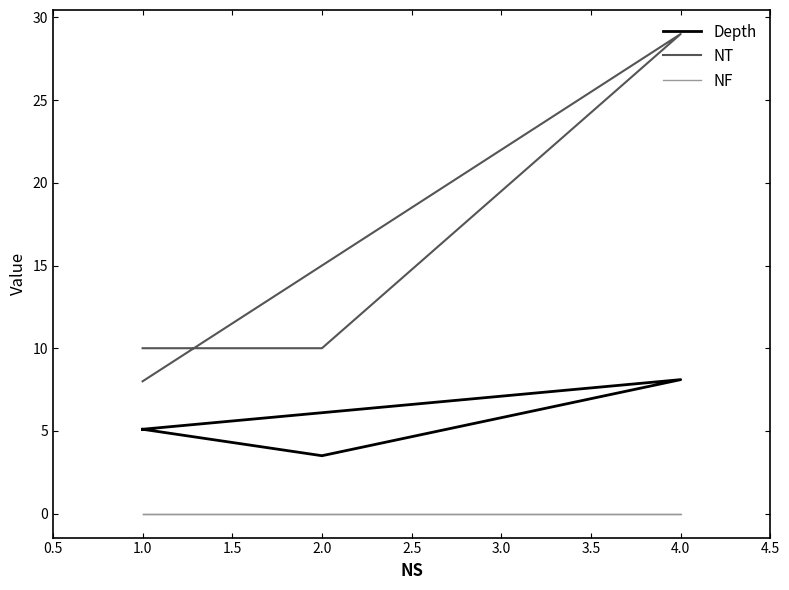

True or false: NT and NF intersect in this chart.

False